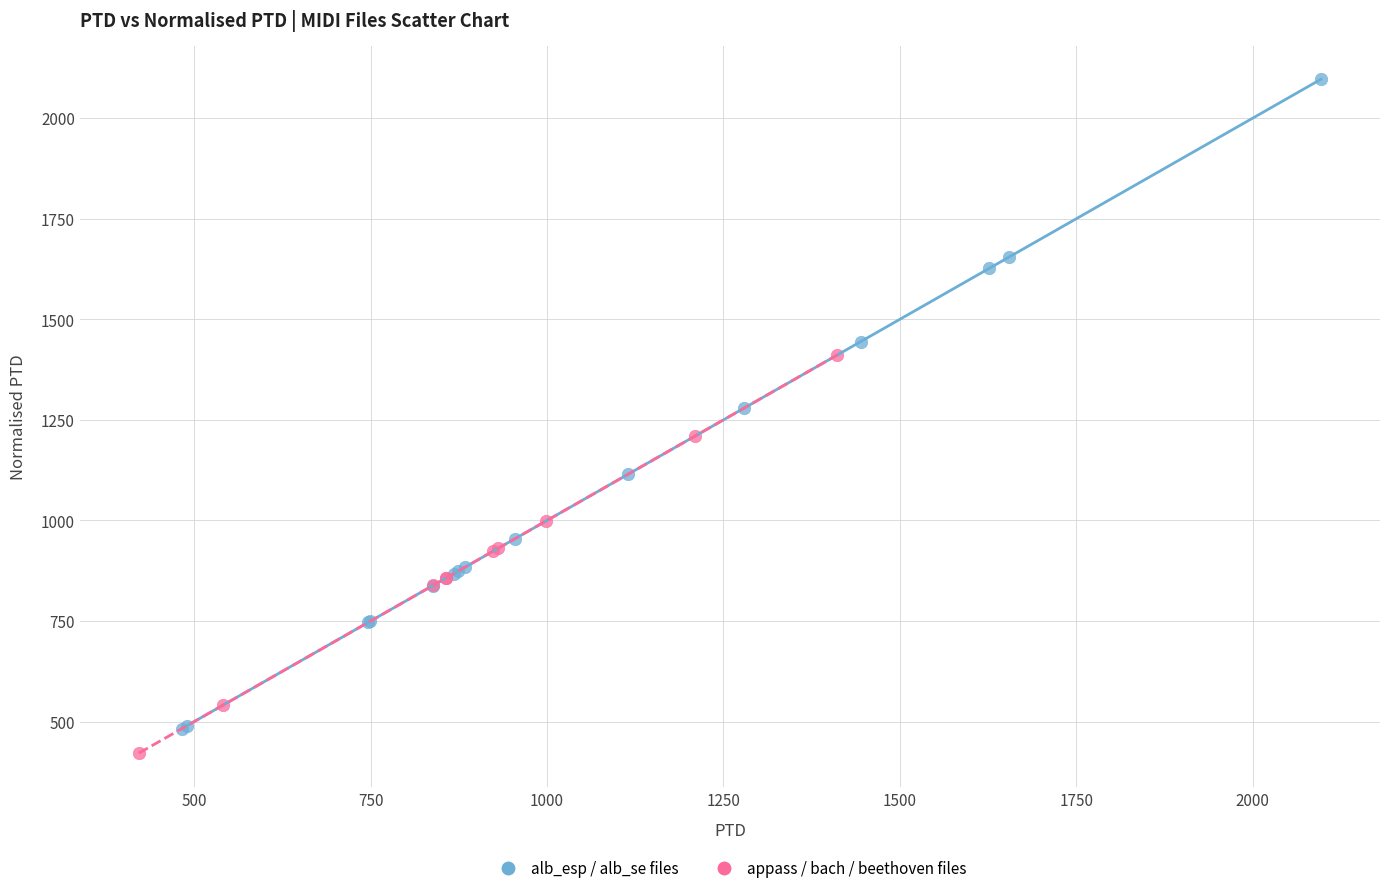

What are all the series names shown in the legend?

alb_esp / alb_se files, appass / bach / beethoven files